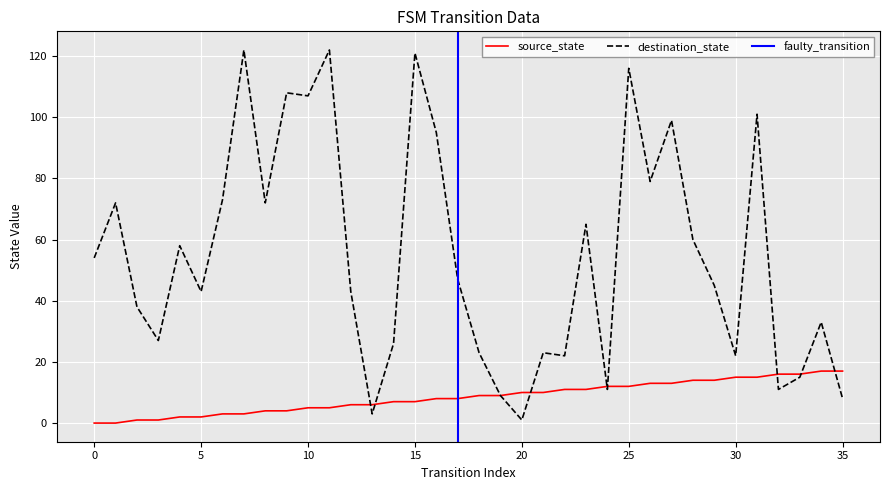

Rank the categories by destination_state value from highest to lowest.

7, 11, 15, 25, 9, 10, 31, 27, 16, 26, 6, 1, 8, 23, 28, 4, 0, 17, 29, 5, 12, 2, 34, 3, 14, 18, 21, 22, 30, 33, 24, 32, 19, 35, 13, 20